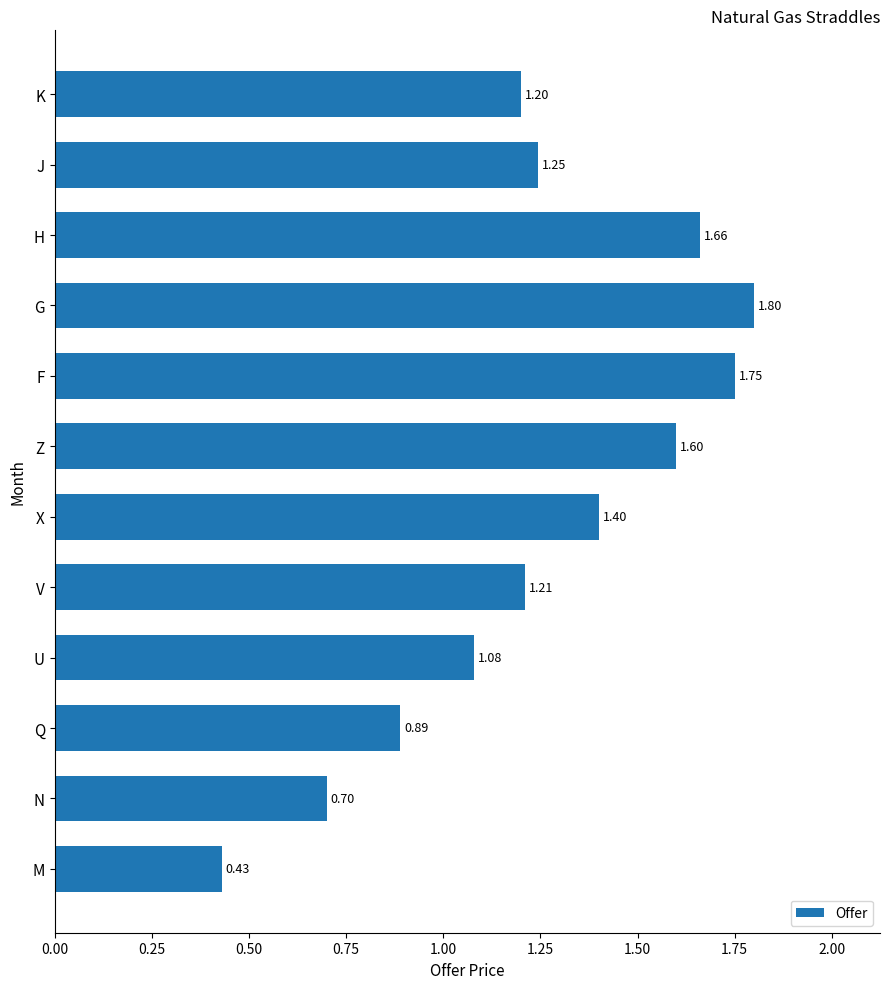

Where is the data nearest to the value 1?

U